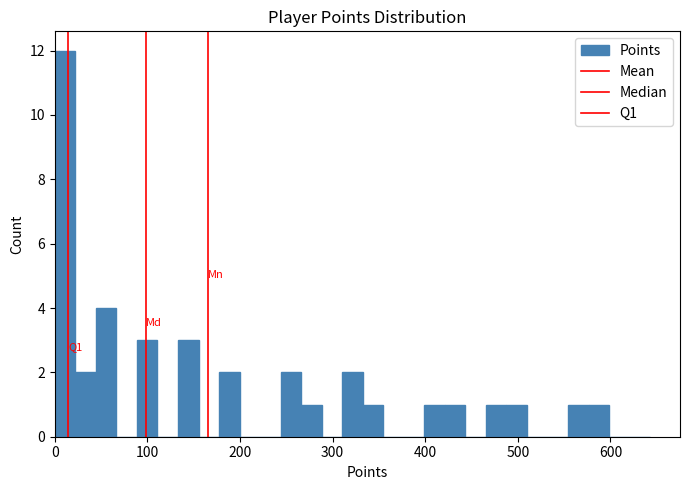

Around what value on the x-axis is the tallest bar? Give the approximate position of its centre, as read against the axis.

10